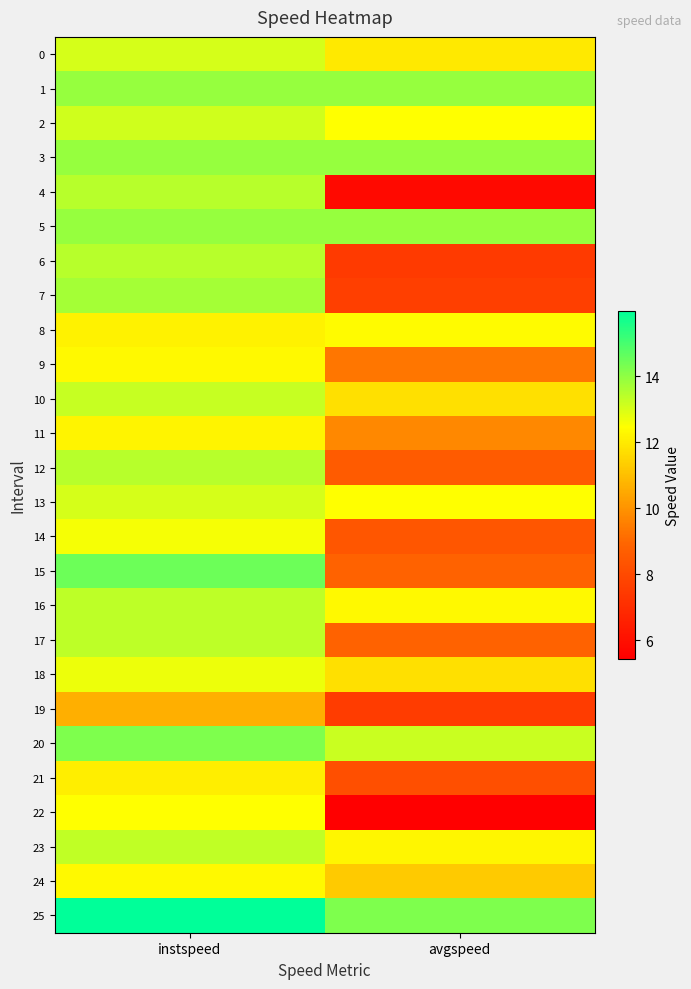

Which series changed the most between instspeed and avgspeed?

4